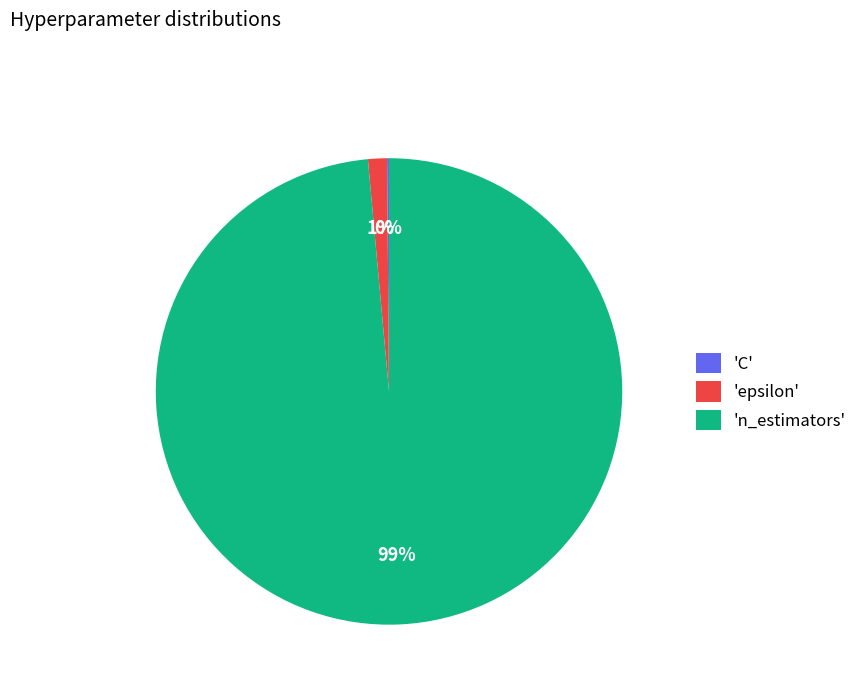

Does 'epsilon' represent more than half of the total?

No